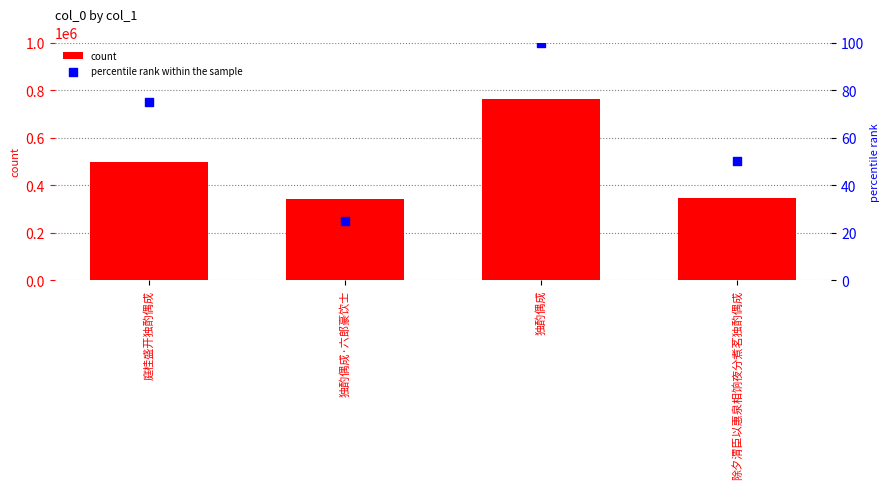

Which series has the widest spread of Y values?

count